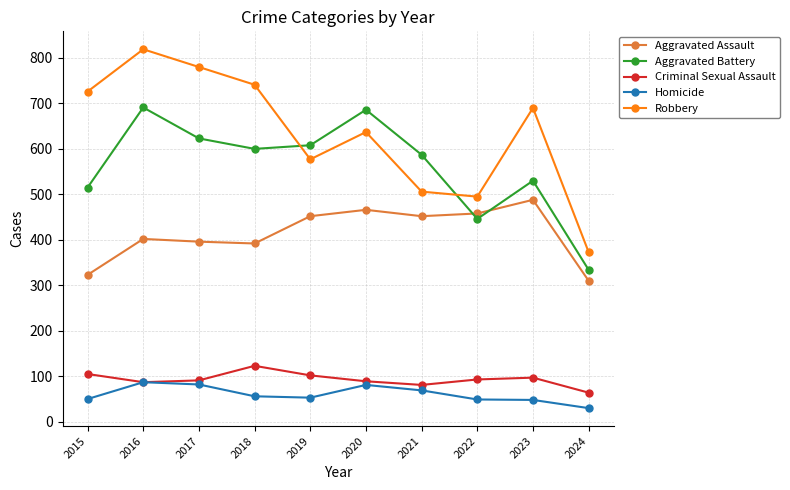

Is the value of Aggravated Assault at 2023 greater than the value of Criminal Sexual Assault at 2018?

Yes